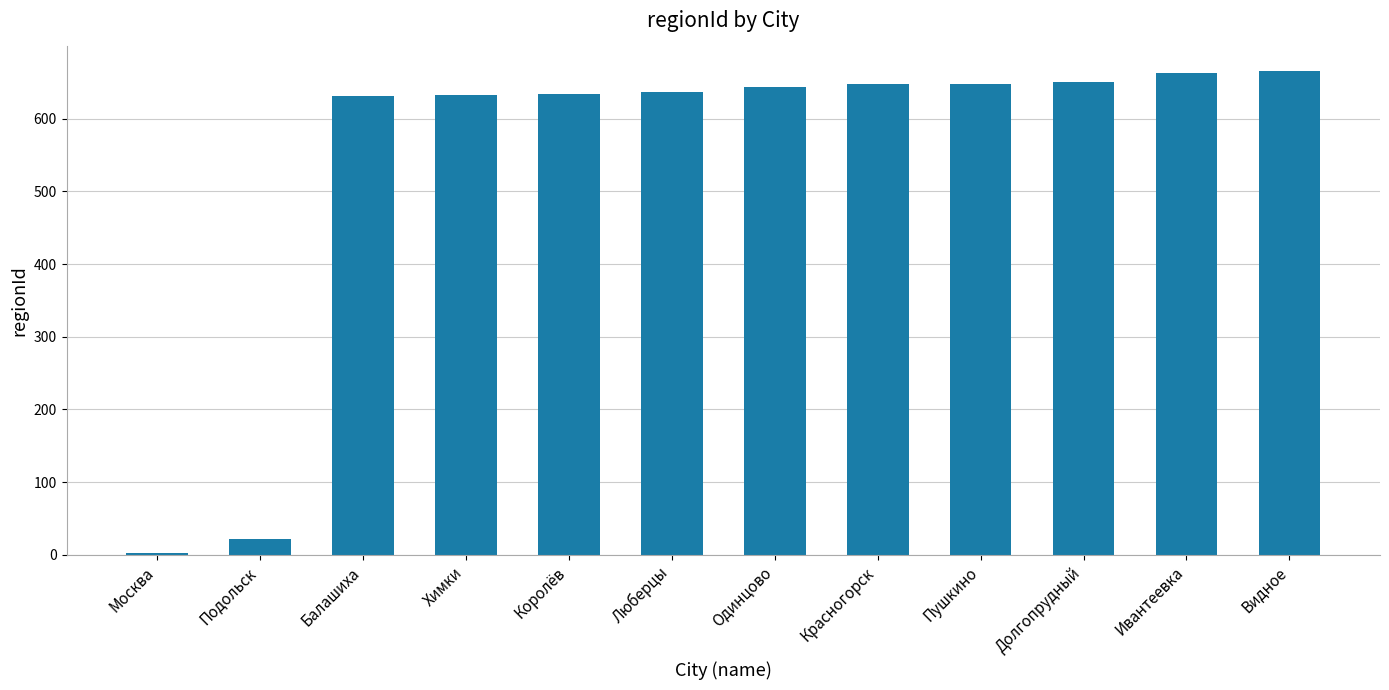

Is it true that the value at Подольск is 22?

True